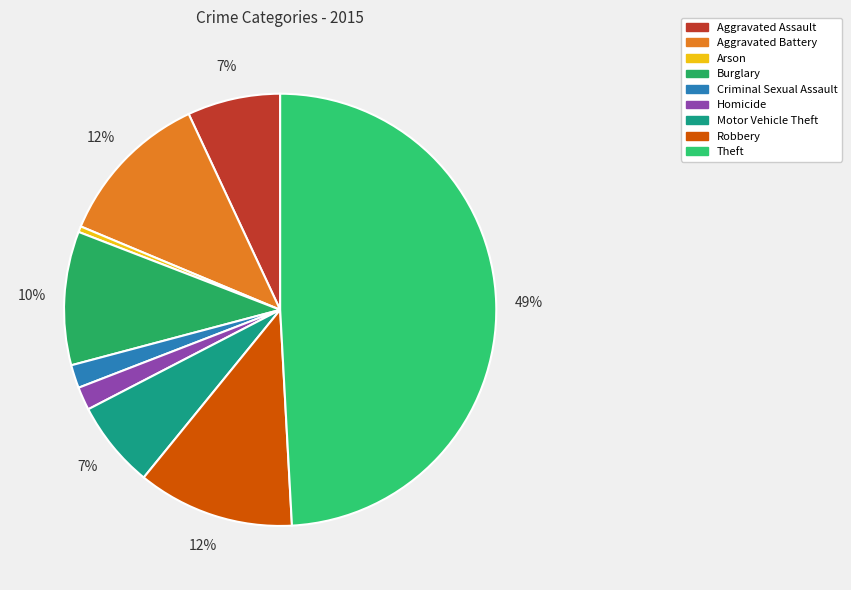

What is the largest slice in the pie chart?

Theft